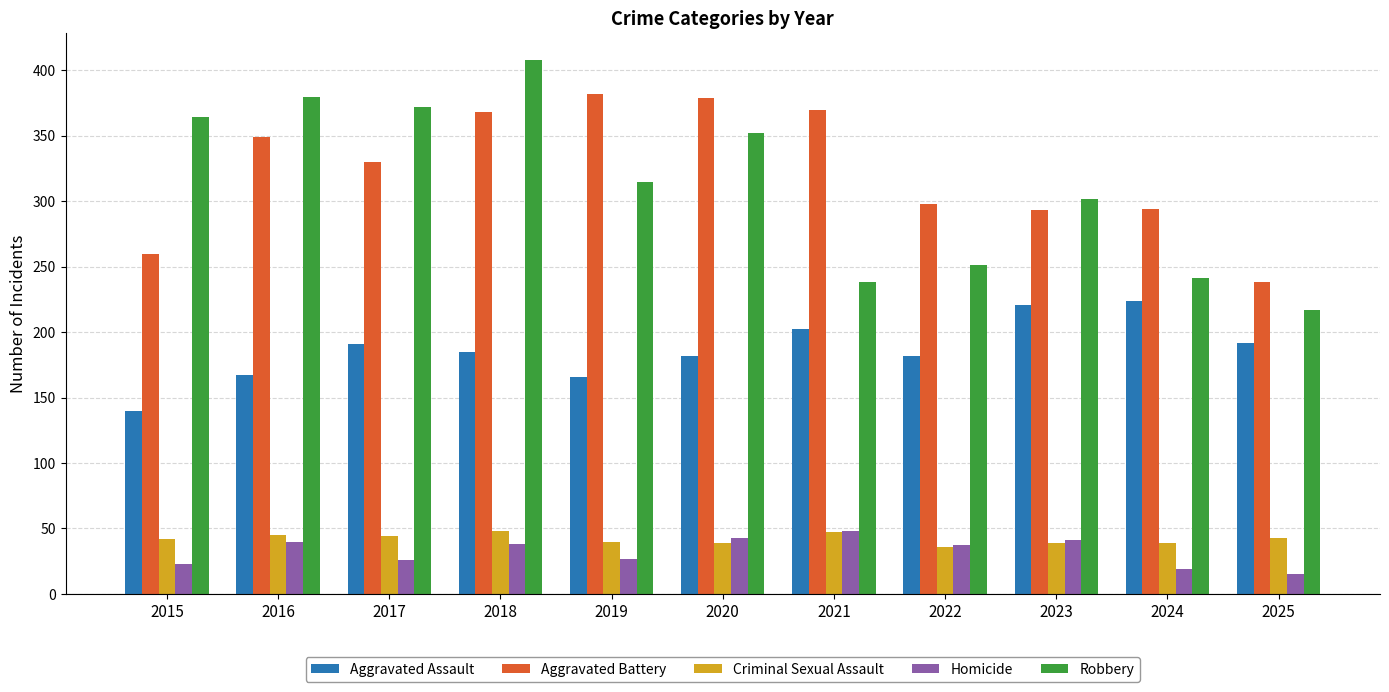

What is the difference between the Robbery values at 2021 and 2016?

142